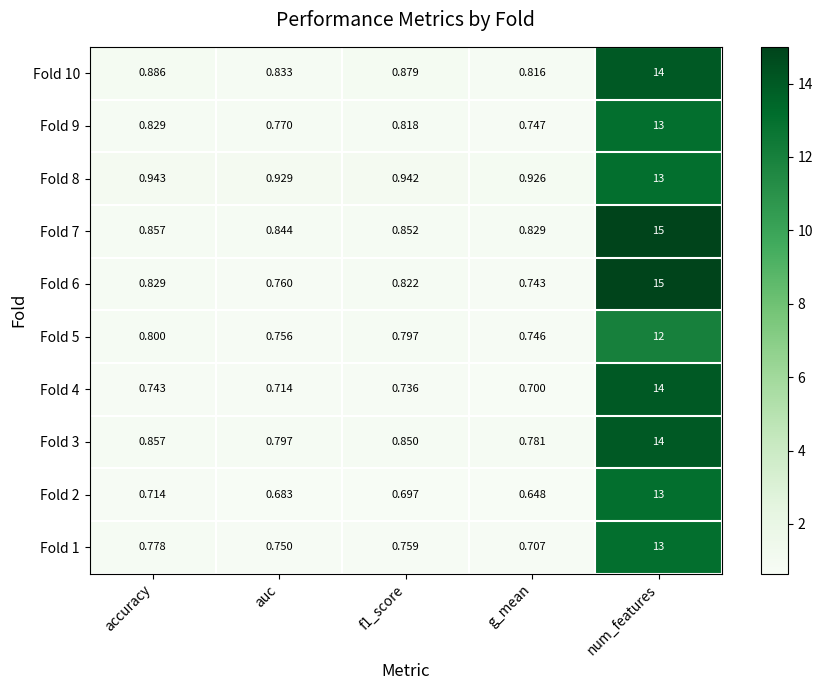

Which series has the largest total across all categories?

Fold 7